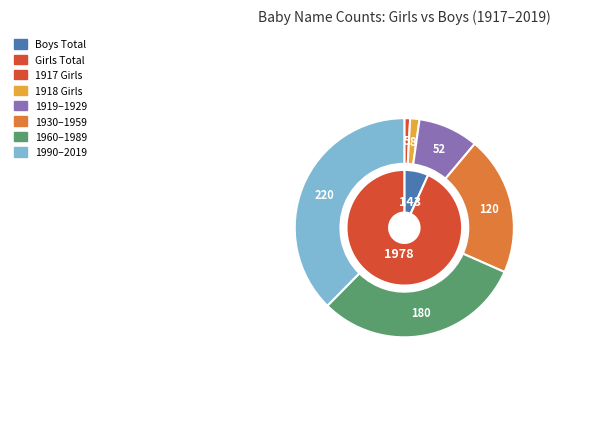

Rank the series by their maximum value, from lowest to highest.

Boys, Girls